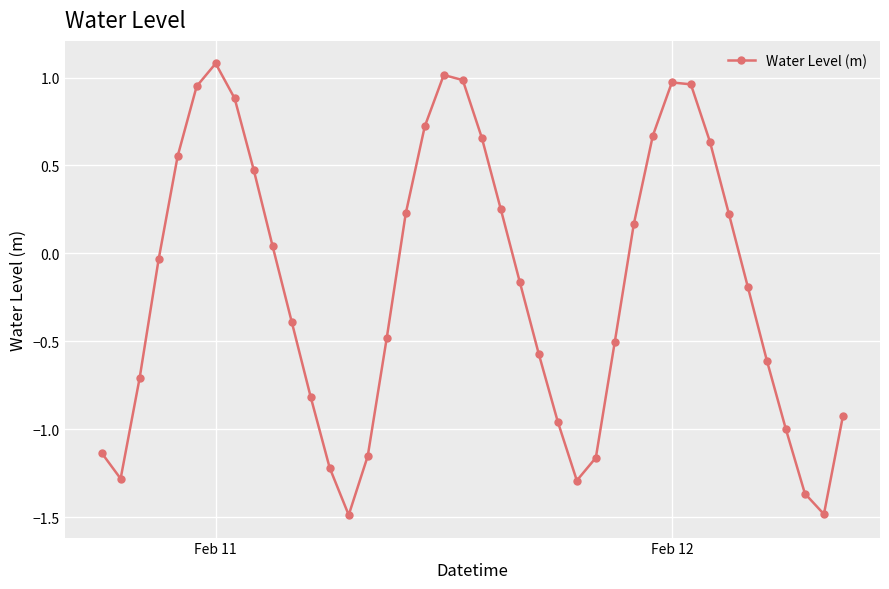

How many lines are shown in the chart?

1